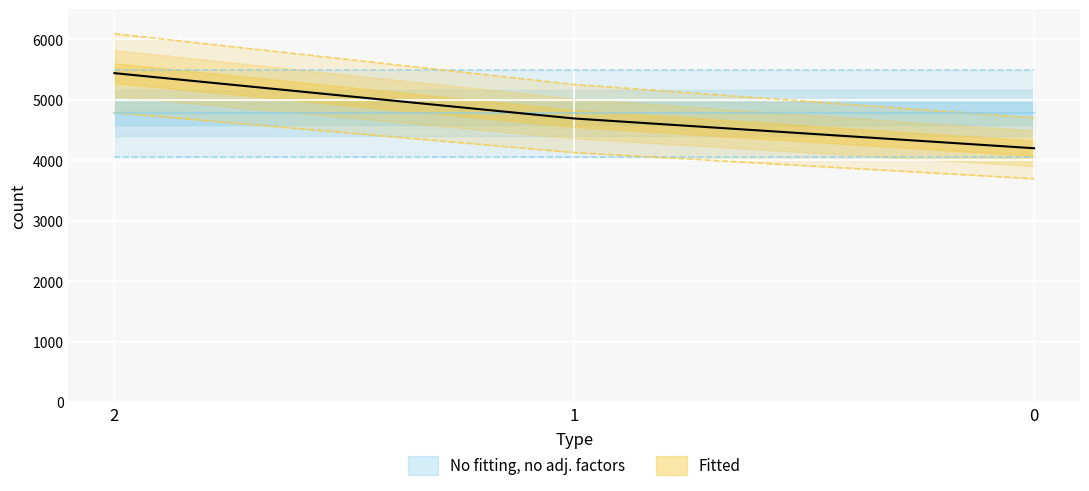

What is the greatest value displayed?

4789.8